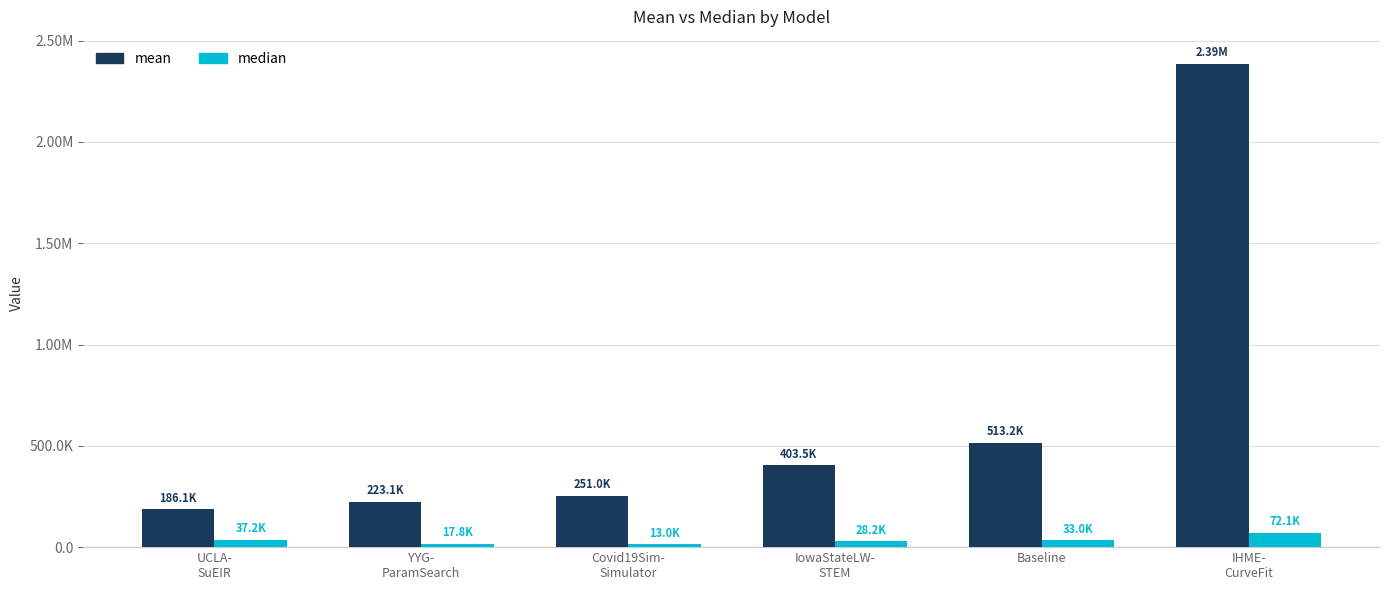

At how many categories does at least one series exceed 2294149?

1